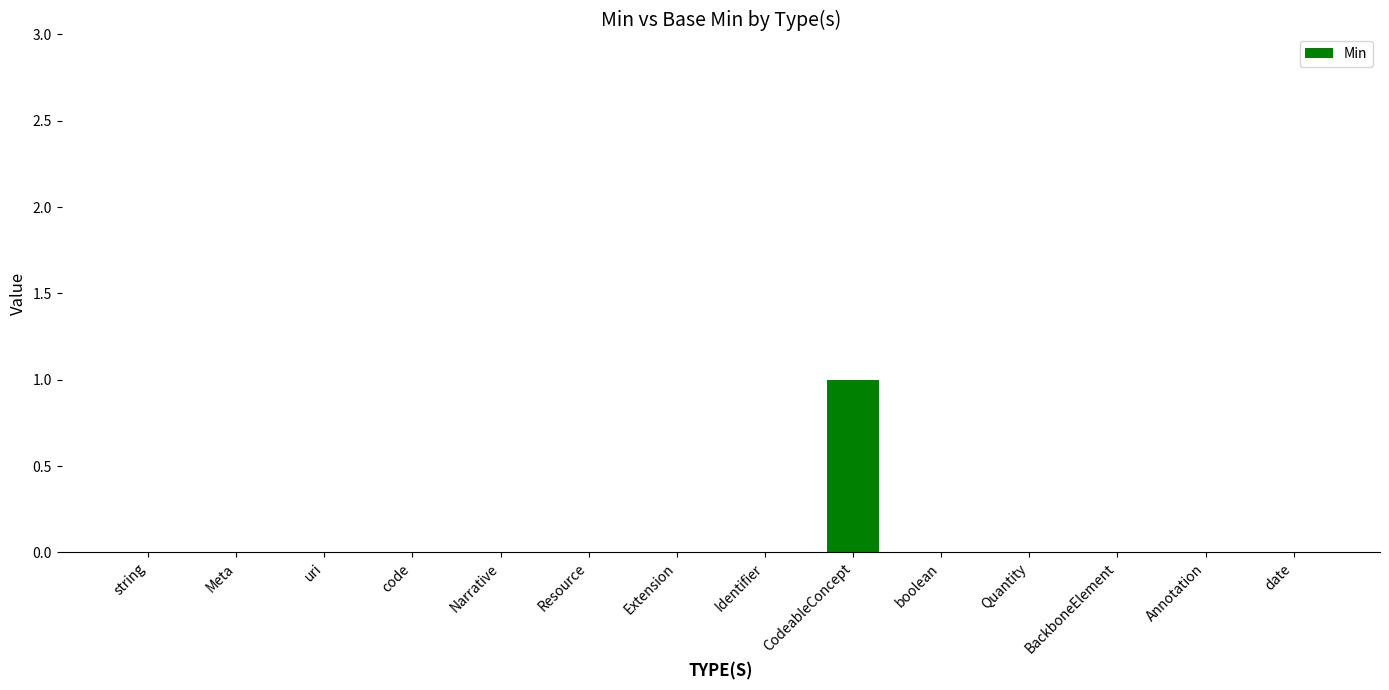

Which category has the highest value across all series?

CodeableConcept